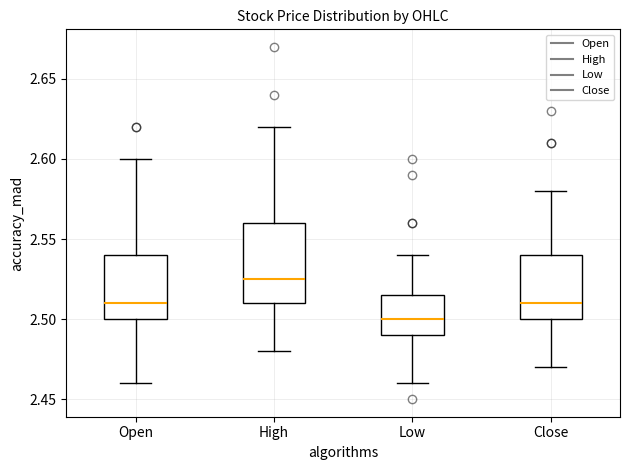

Reading left to right, transcribe this box plot: for each box, give where its median line is, the range the box spans, and where its two whiskers end, as read against the y-axis. The values are not printed on the chart, so give them approximately, as read against the axis.

Open: median 2.510, box 2.500 to 2.540, whiskers 2.460 to 2.600
High: median 2.525, box 2.510 to 2.560, whiskers 2.480 to 2.620
Low: median 2.500, box 2.490 to 2.515, whiskers 2.460 to 2.540
Close: median 2.510, box 2.500 to 2.540, whiskers 2.470 to 2.580